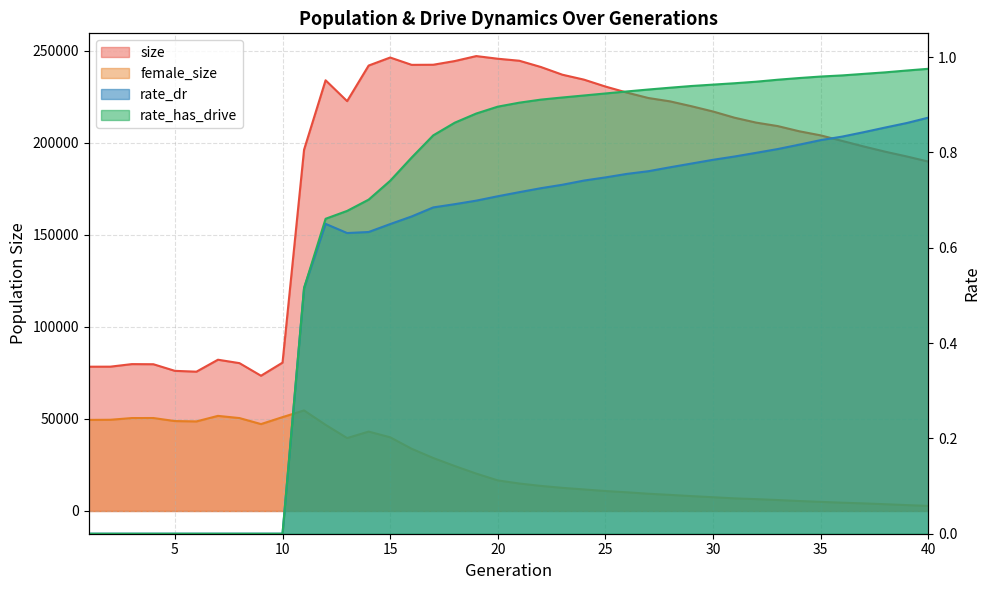

What is the sum of all size values?

7465208.0